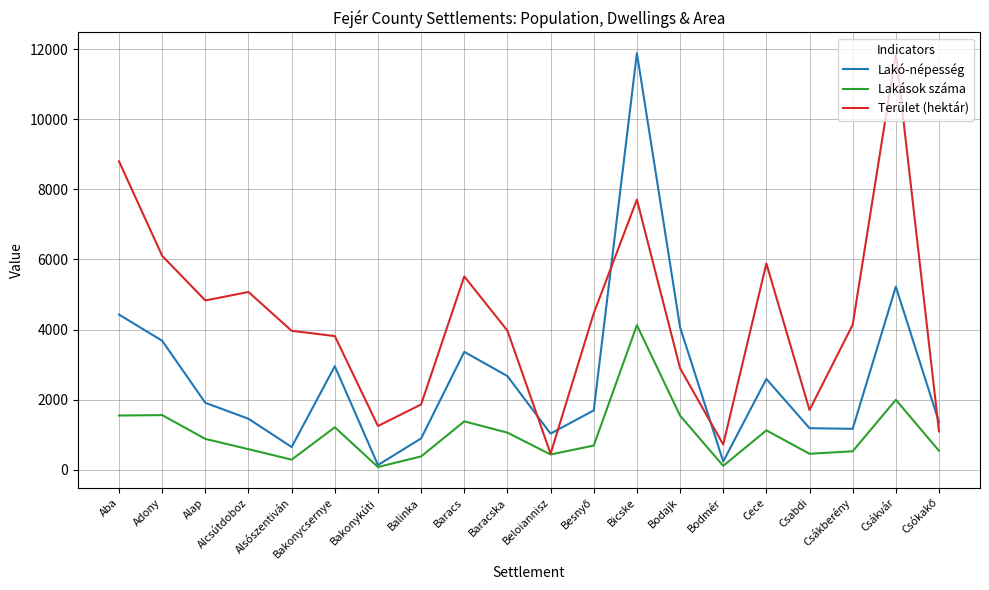

What is the difference between the second highest and second lowest values in the Lakások száma series?

1886